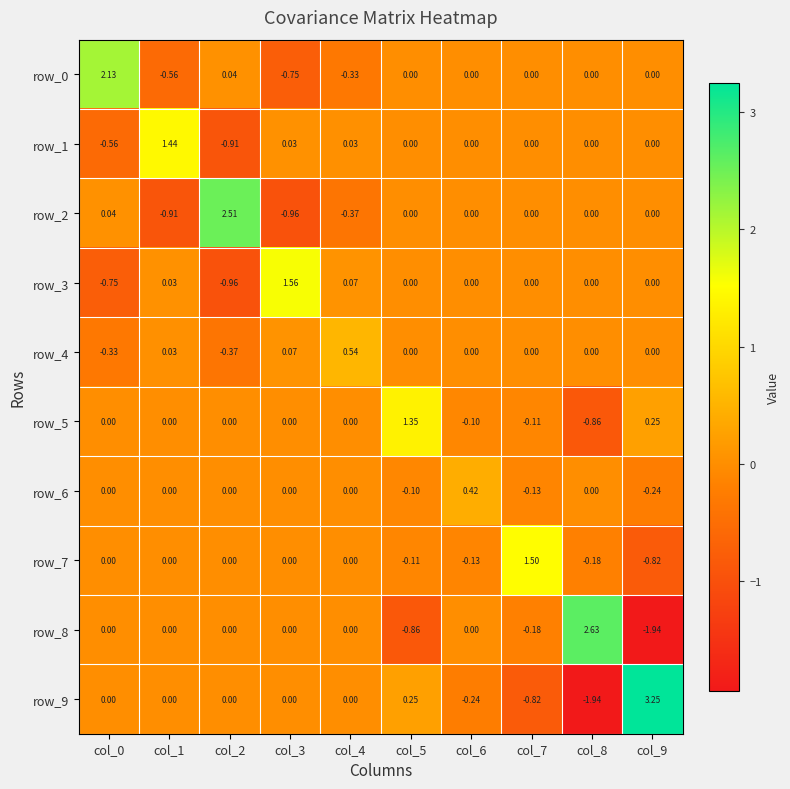

Is the value of row_8 at col_9 greater than the value of row_0 at col_4?

No